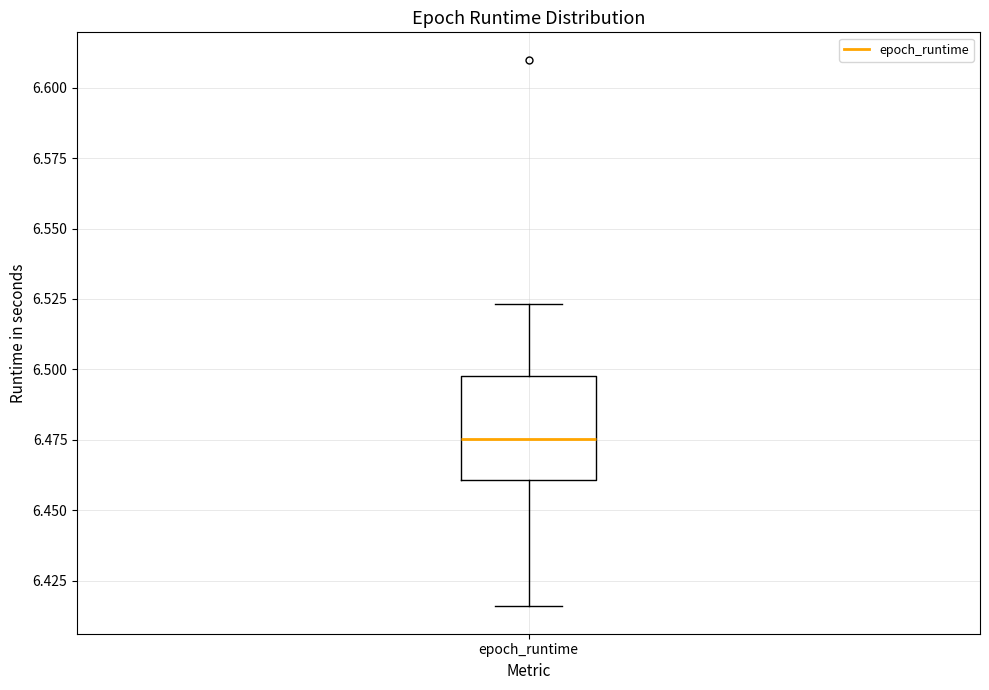

Read this box plot against the y-axis: the position of the median line, the range covered by the box, and the ends of both whiskers. The values are not printed on the chart, so give them approximately, as read against the axis.

median 6.475, box 6.460 to 6.500, whiskers 6.415 to 6.525